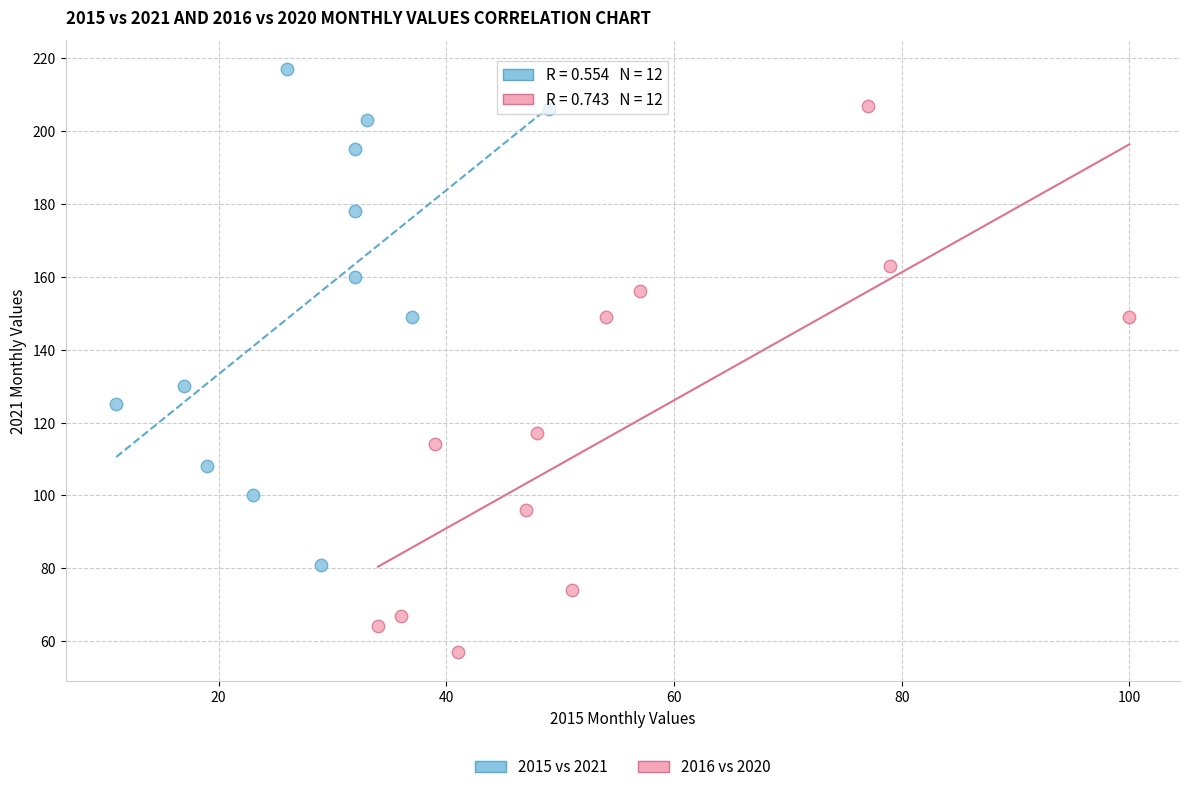

Which series has the widest spread of Y values?

2016 vs 2020